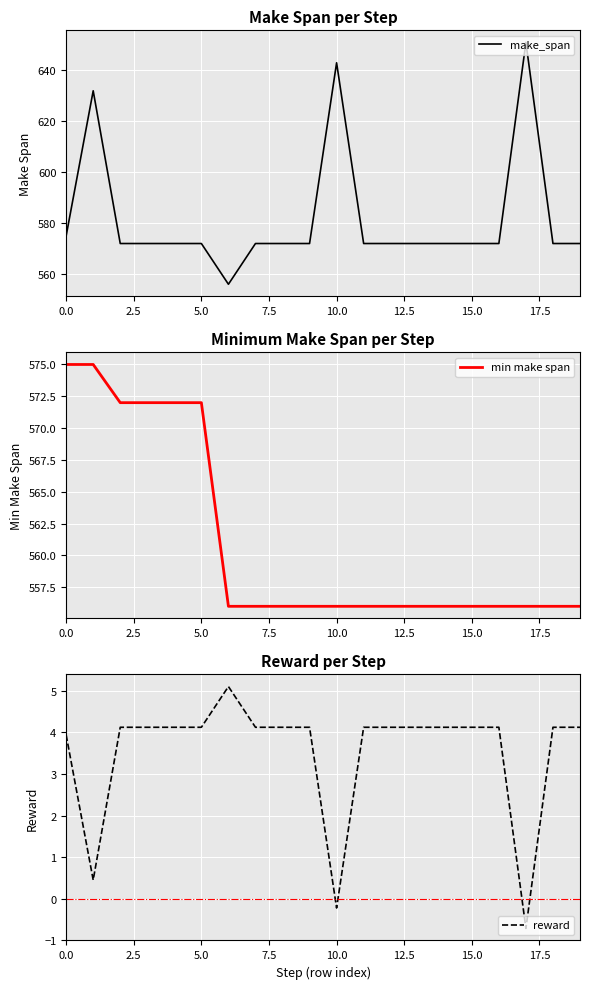

The make_span series shows 643 at 10.0. True or false?

True